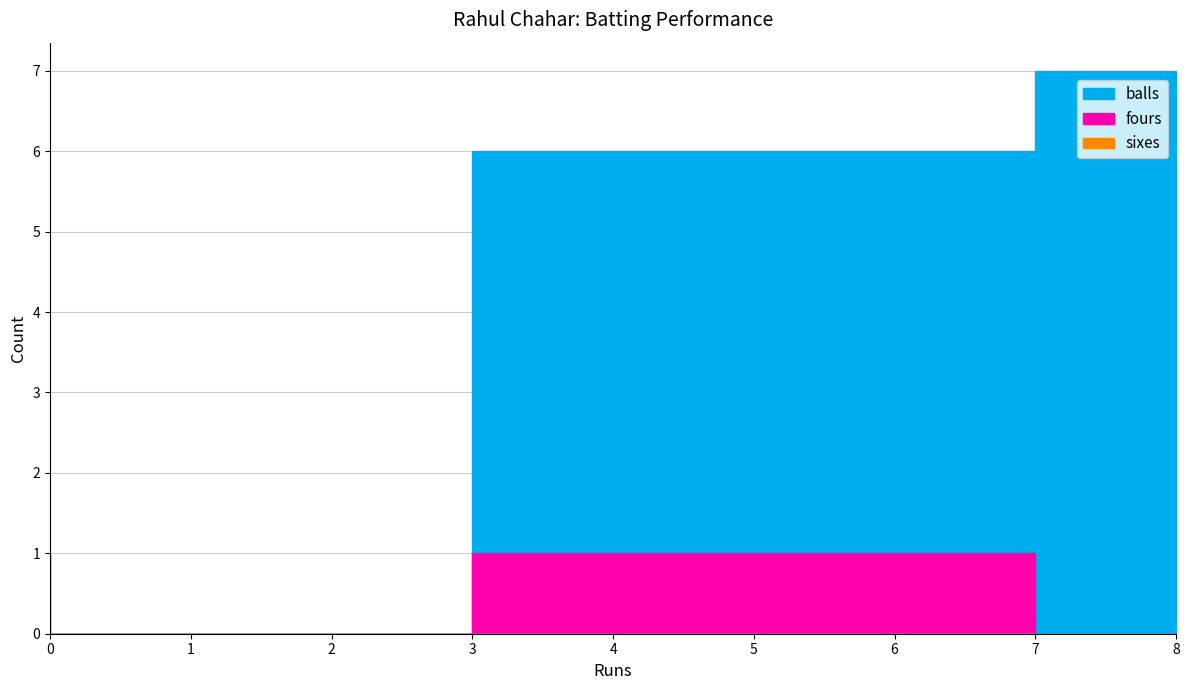

Is this an area chart (filled region under the line)?

No